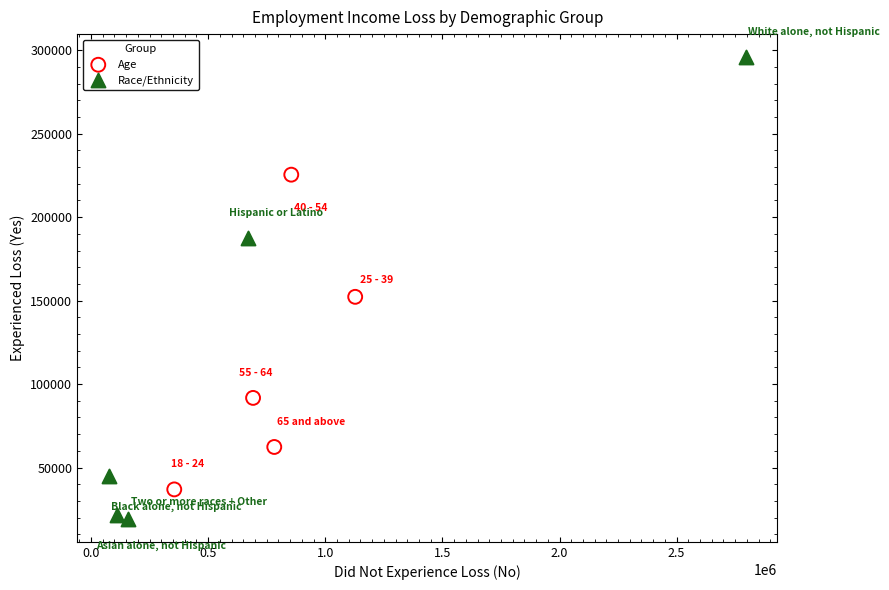

Which series contains the highest Y value?

Race/Ethnicity